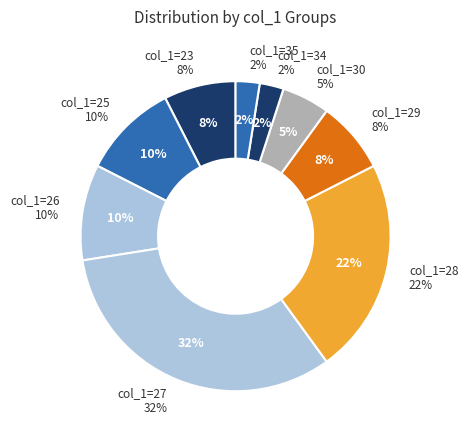

Is there any slice that represents more than half of the pie?

No